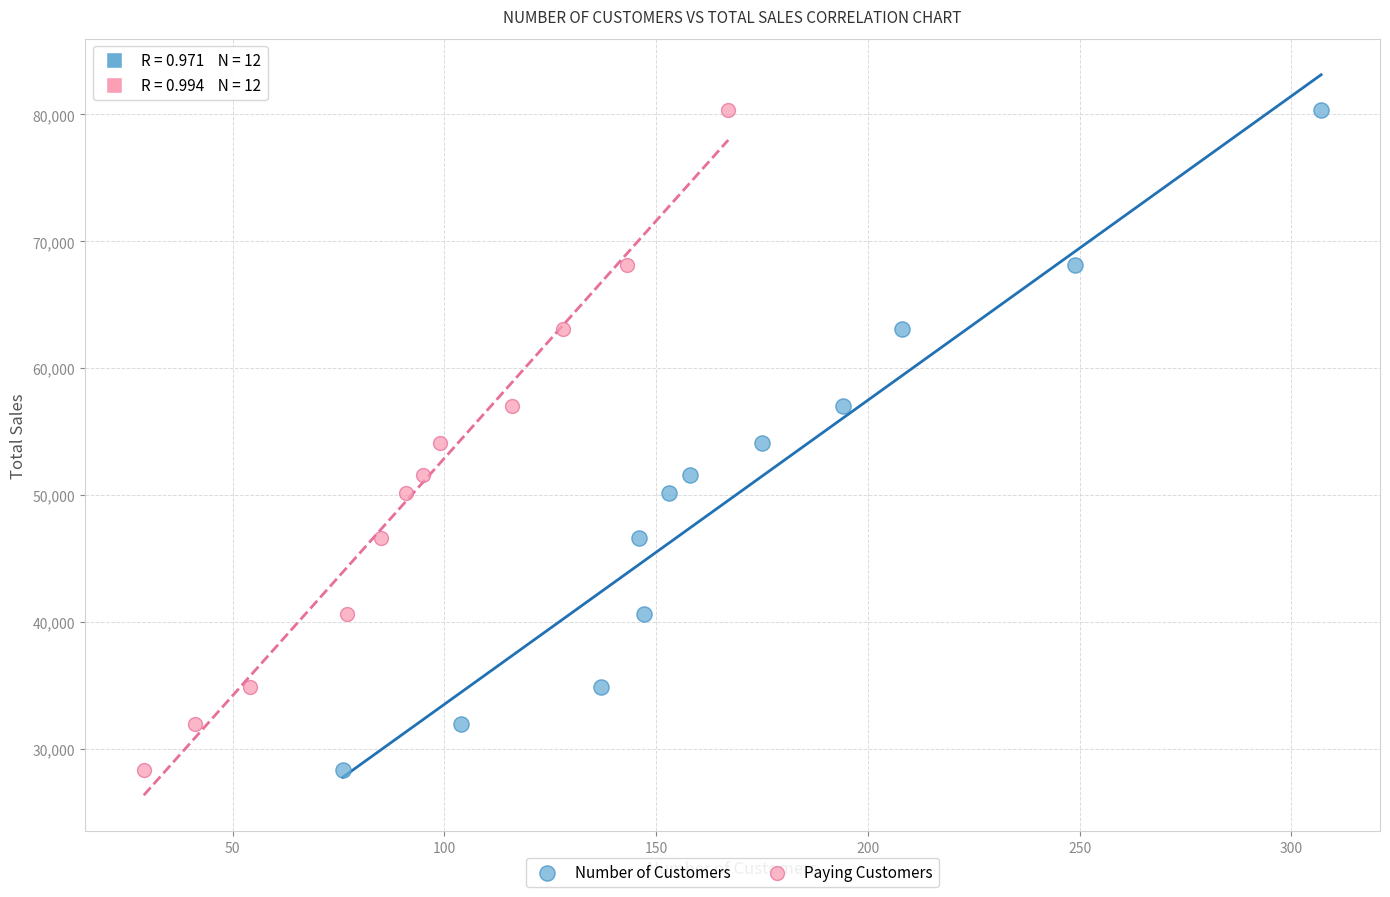

What are all the series names shown in the legend?

Number of Customers, Paying Customers